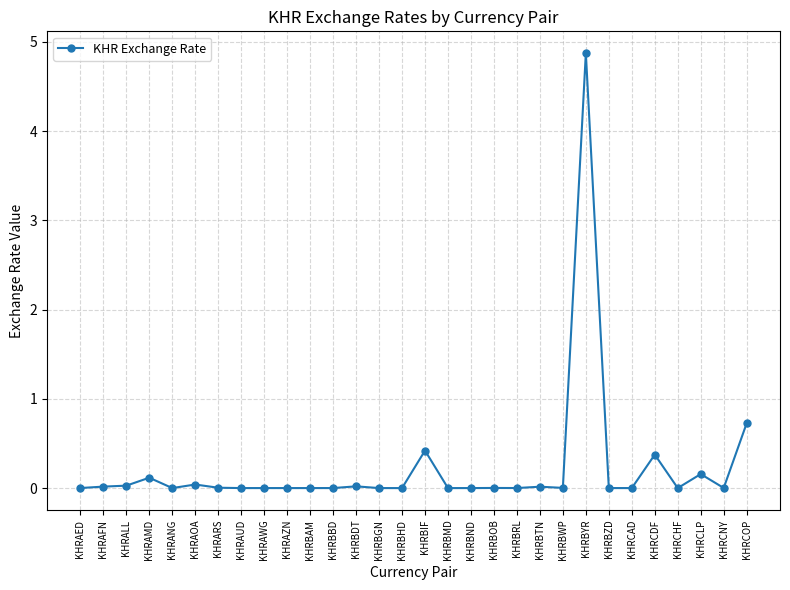

True or false: the data has more than 0 interior local peaks.

True